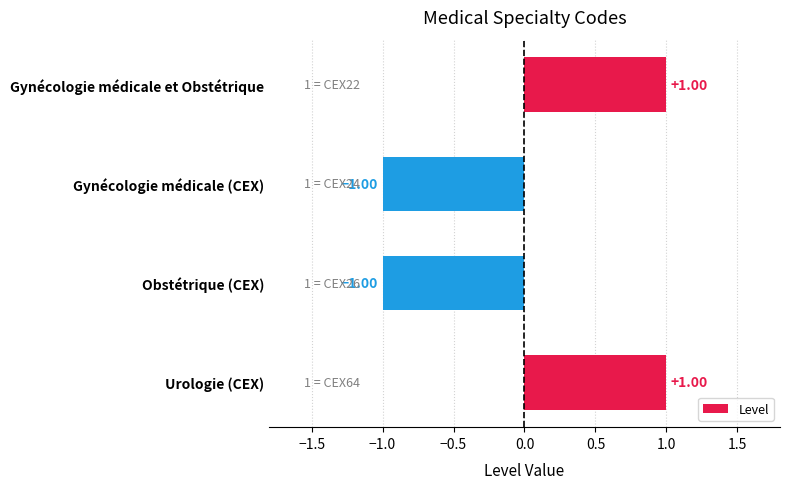

What is the label of the 3rd bar from the bottom?

Gynécologie médicale (CEX)